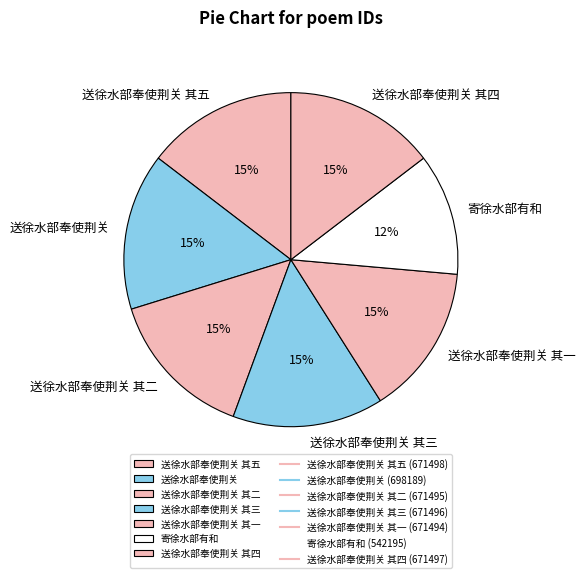

True or false: 送徐水部奉使荆关 其一 accounts for 15% of the total.

True